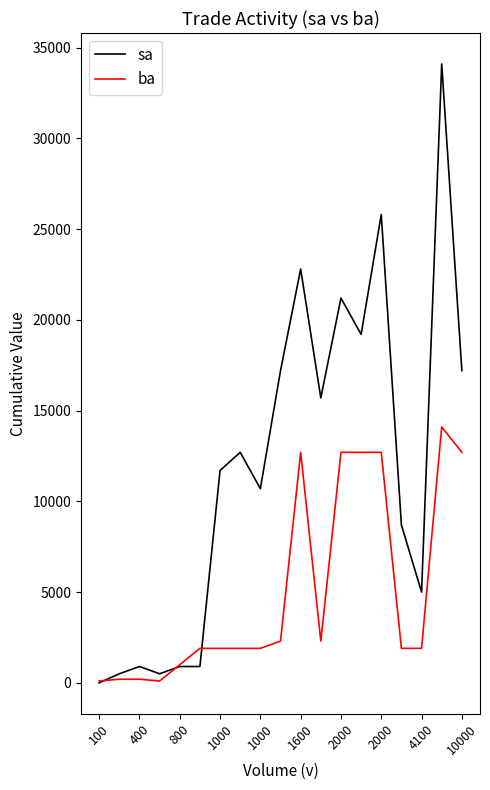

Which series has the largest range (max minus min)?

sa